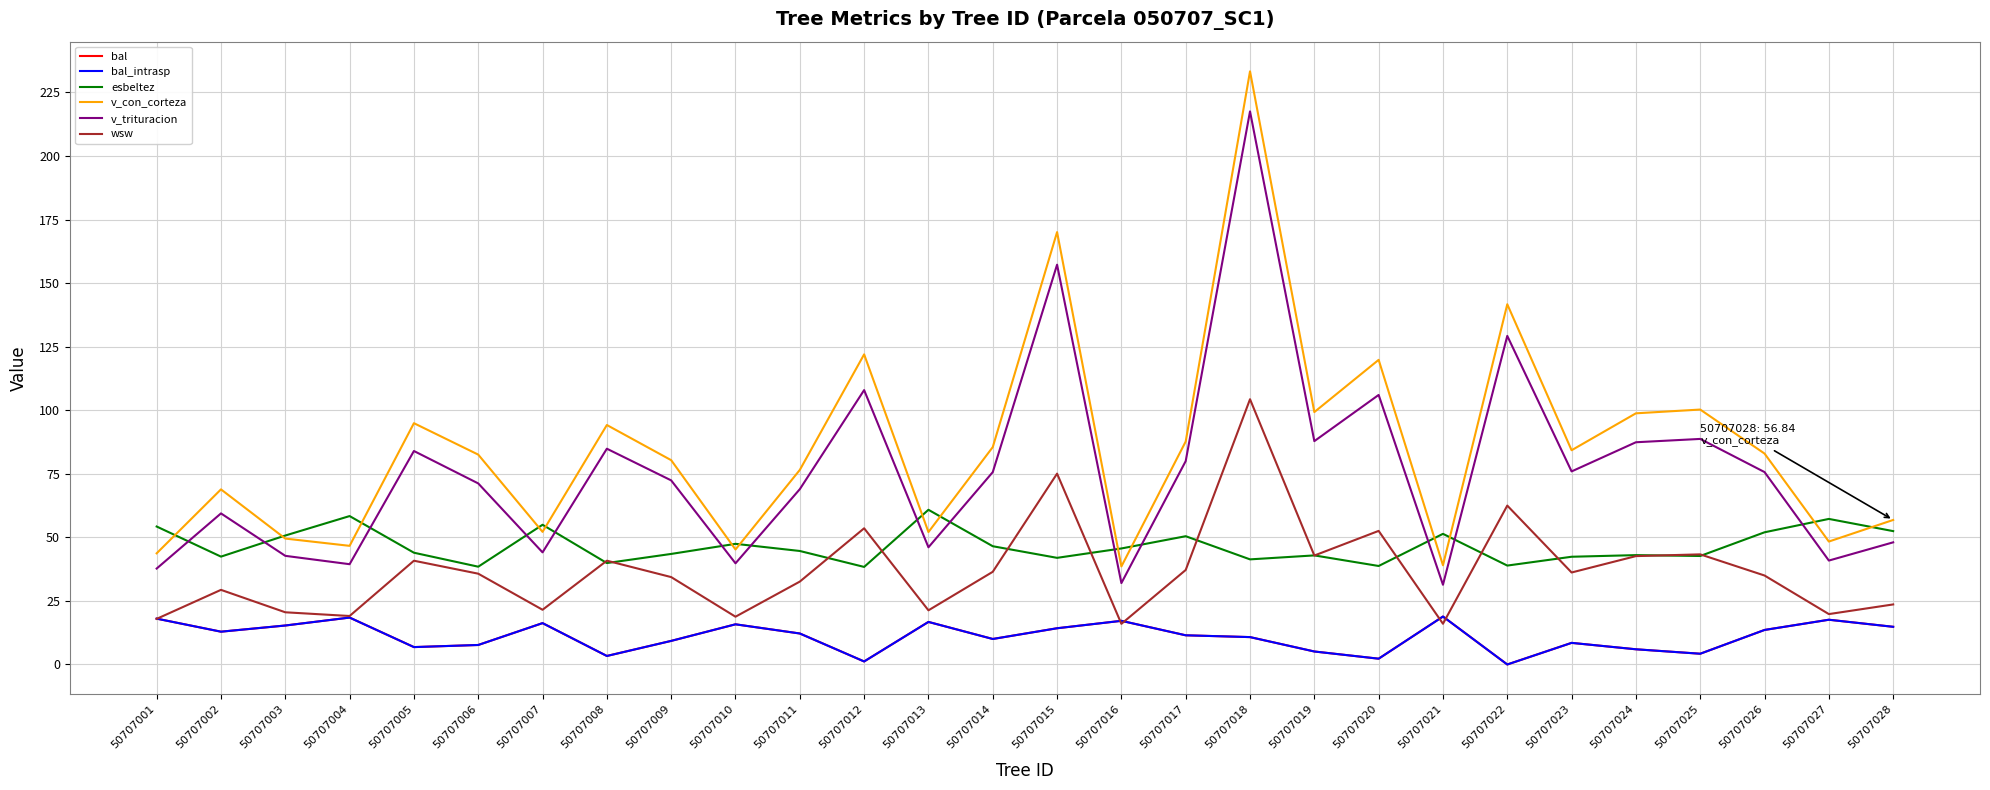

How many interior local peaks does the v_con_corteza series have?

9